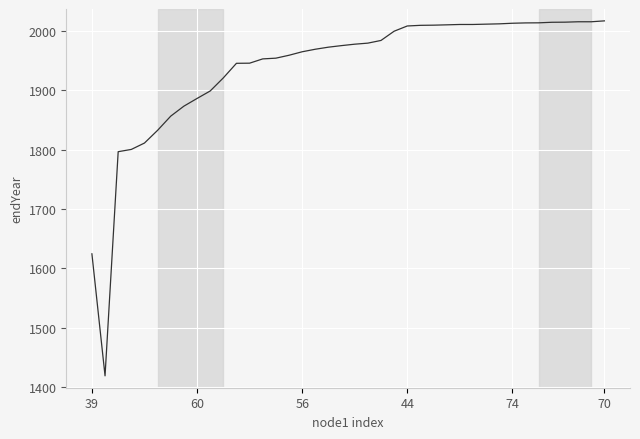

What is the greatest value displayed?

2017.0